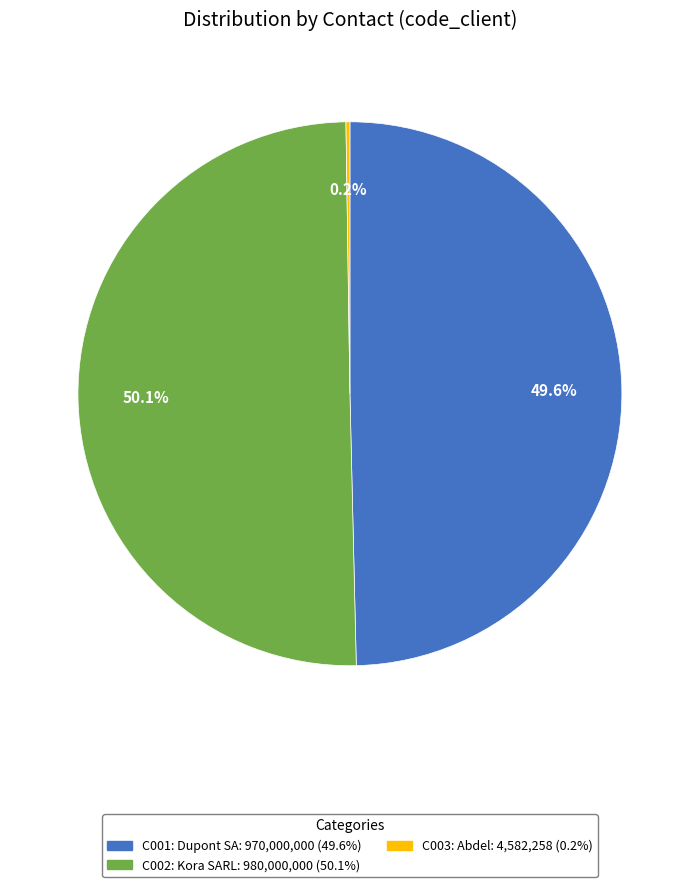

Which slice represents more than half of the pie?

C002